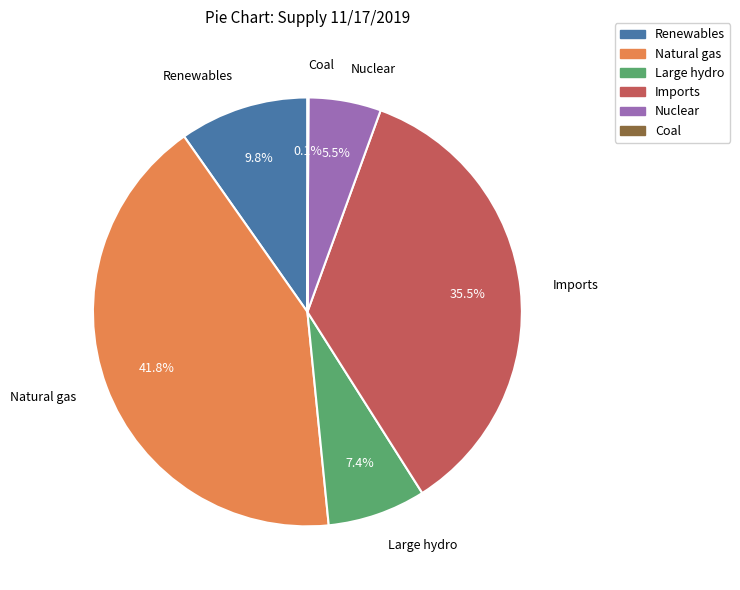

To the nearest percent, what is the difference between the largest and smallest slice percentages?

42%